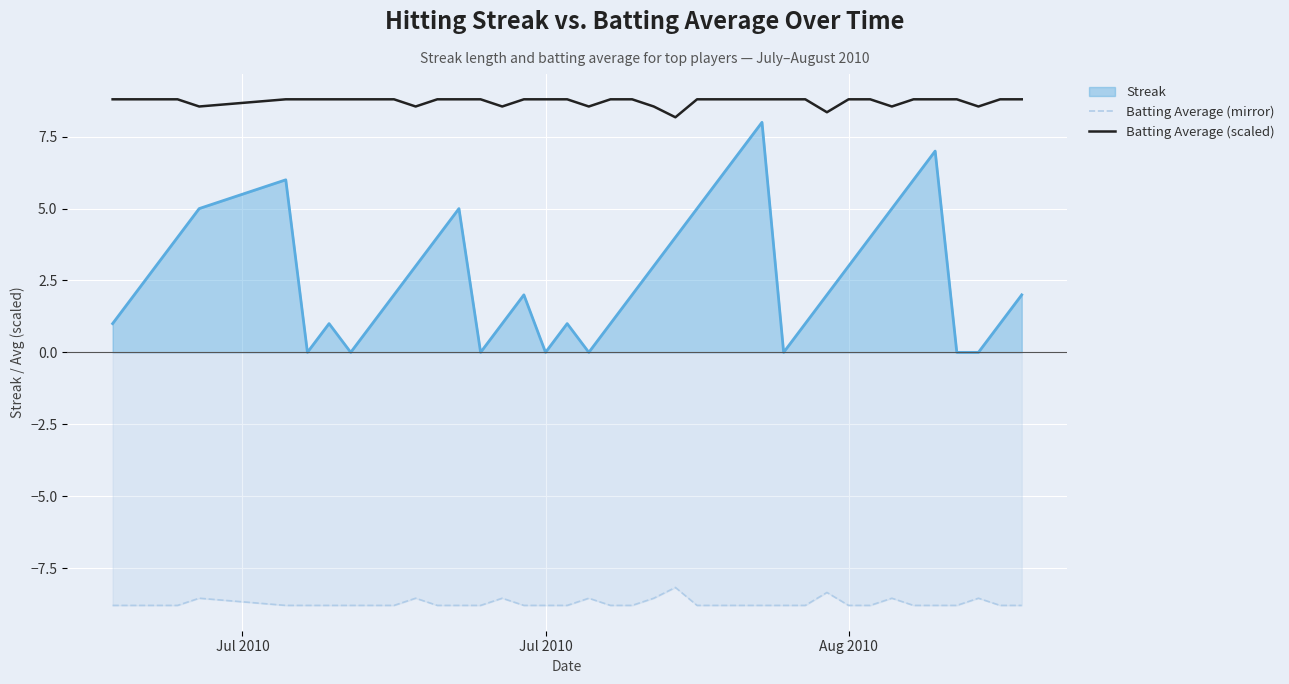

What is the highest value of the Streak series?

8.0